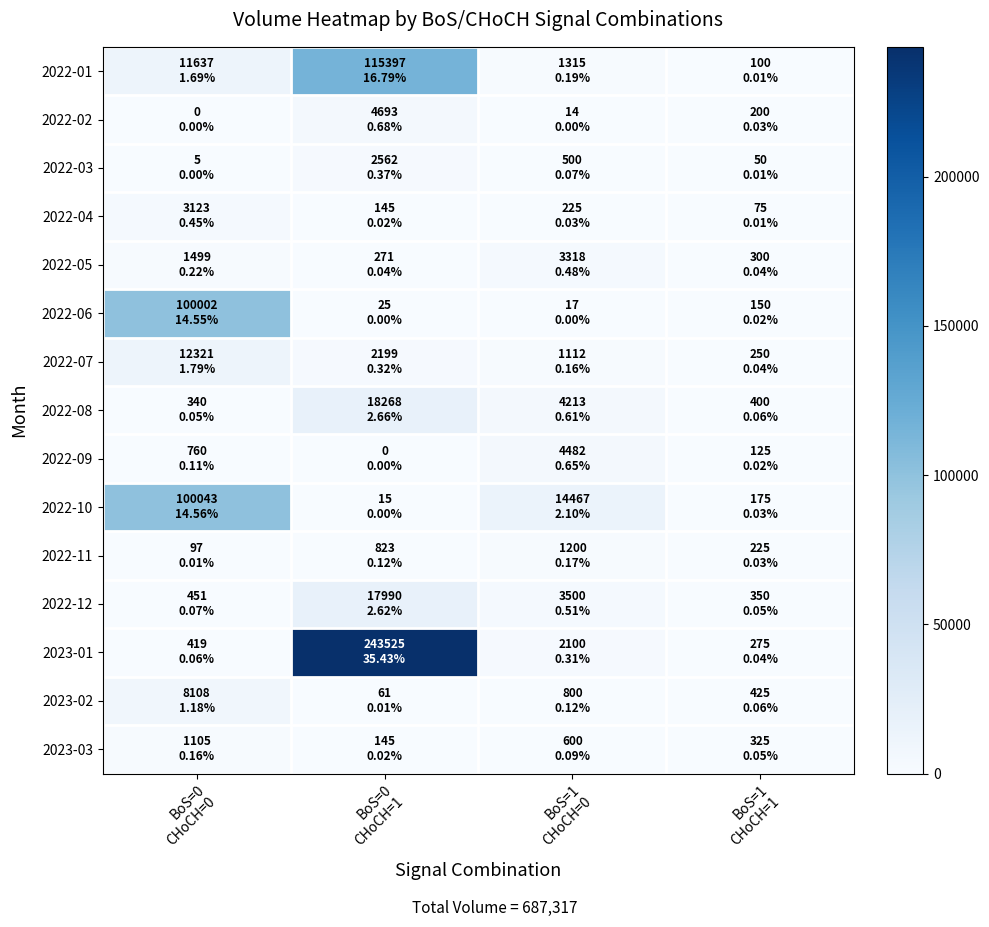

Reading left to right, what are all the values shown in this chart?

2022-01: BoS=0
CHoCH=0=11637	BoS=0
CHoCH=1=115397	BoS=1
CHoCH=0=1315	BoS=1
CHoCH=1=100
2022-02: BoS=0
CHoCH=0=0	BoS=0
CHoCH=1=4693	BoS=1
CHoCH=0=14	BoS=1
CHoCH=1=200
2022-03: BoS=0
CHoCH=0=5	BoS=0
CHoCH=1=2562	BoS=1
CHoCH=0=500	BoS=1
CHoCH=1=50
2022-04: BoS=0
CHoCH=0=3123	BoS=0
CHoCH=1=145	BoS=1
CHoCH=0=225	BoS=1
CHoCH=1=75
2022-05: BoS=0
CHoCH=0=1499	BoS=0
CHoCH=1=271	BoS=1
CHoCH=0=3318	BoS=1
CHoCH=1=300
2022-06: BoS=0
CHoCH=0=100002	BoS=0
CHoCH=1=25	BoS=1
CHoCH=0=17	BoS=1
CHoCH=1=150
2022-07: BoS=0
CHoCH=0=12321	BoS=0
CHoCH=1=2199	BoS=1
CHoCH=0=1112	BoS=1
CHoCH=1=250
2022-08: BoS=0
CHoCH=0=340	BoS=0
CHoCH=1=18268	BoS=1
CHoCH=0=4213	BoS=1
CHoCH=1=400
2022-09: BoS=0
CHoCH=0=760	BoS=0
CHoCH=1=0	BoS=1
CHoCH=0=4482	BoS=1
CHoCH=1=125
2022-10: BoS=0
CHoCH=0=100043	BoS=0
CHoCH=1=15	BoS=1
CHoCH=0=14467	BoS=1
CHoCH=1=175
2022-11: BoS=0
CHoCH=0=97	BoS=0
CHoCH=1=823	BoS=1
CHoCH=0=1200	BoS=1
CHoCH=1=225
2022-12: BoS=0
CHoCH=0=451	BoS=0
CHoCH=1=17990	BoS=1
CHoCH=0=3500	BoS=1
CHoCH=1=350
2023-01: BoS=0
CHoCH=0=419	BoS=0
CHoCH=1=243525	BoS=1
CHoCH=0=2100	BoS=1
CHoCH=1=275
2023-02: BoS=0
CHoCH=0=8108	BoS=0
CHoCH=1=61	BoS=1
CHoCH=0=800	BoS=1
CHoCH=1=425
2023-03: BoS=0
CHoCH=0=1105	BoS=0
CHoCH=1=145	BoS=1
CHoCH=0=600	BoS=1
CHoCH=1=325